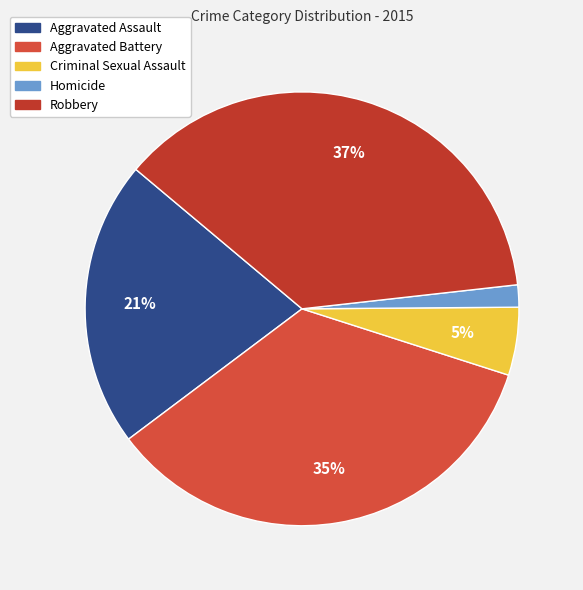

Does any single category account for the majority?

No